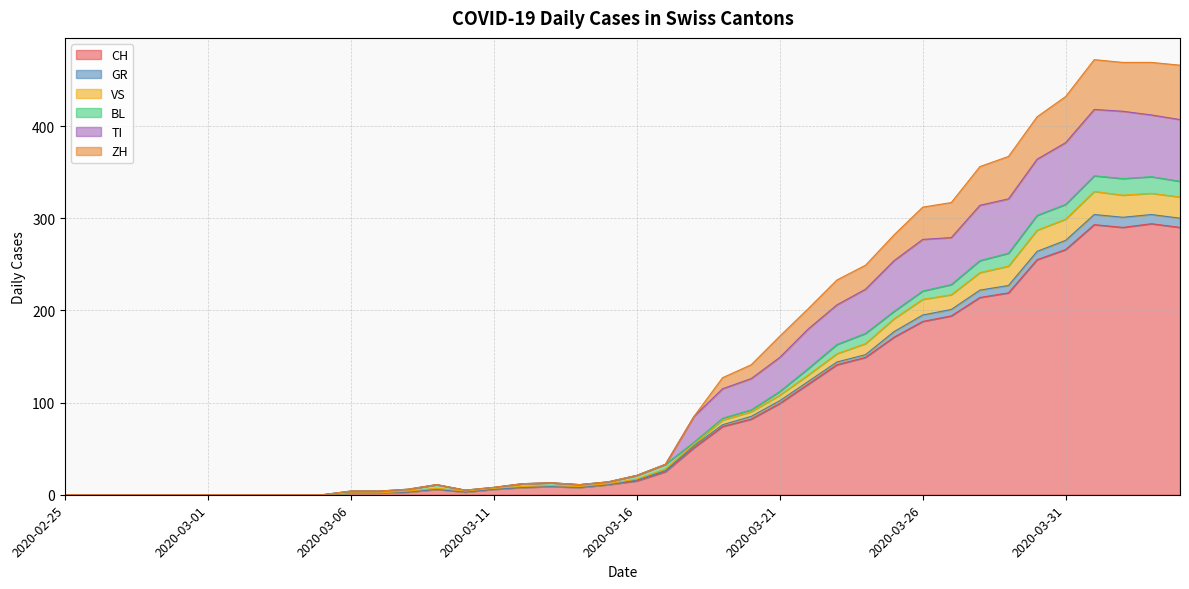

The value of CH at 2020-03-21 is 164. True or false?

False